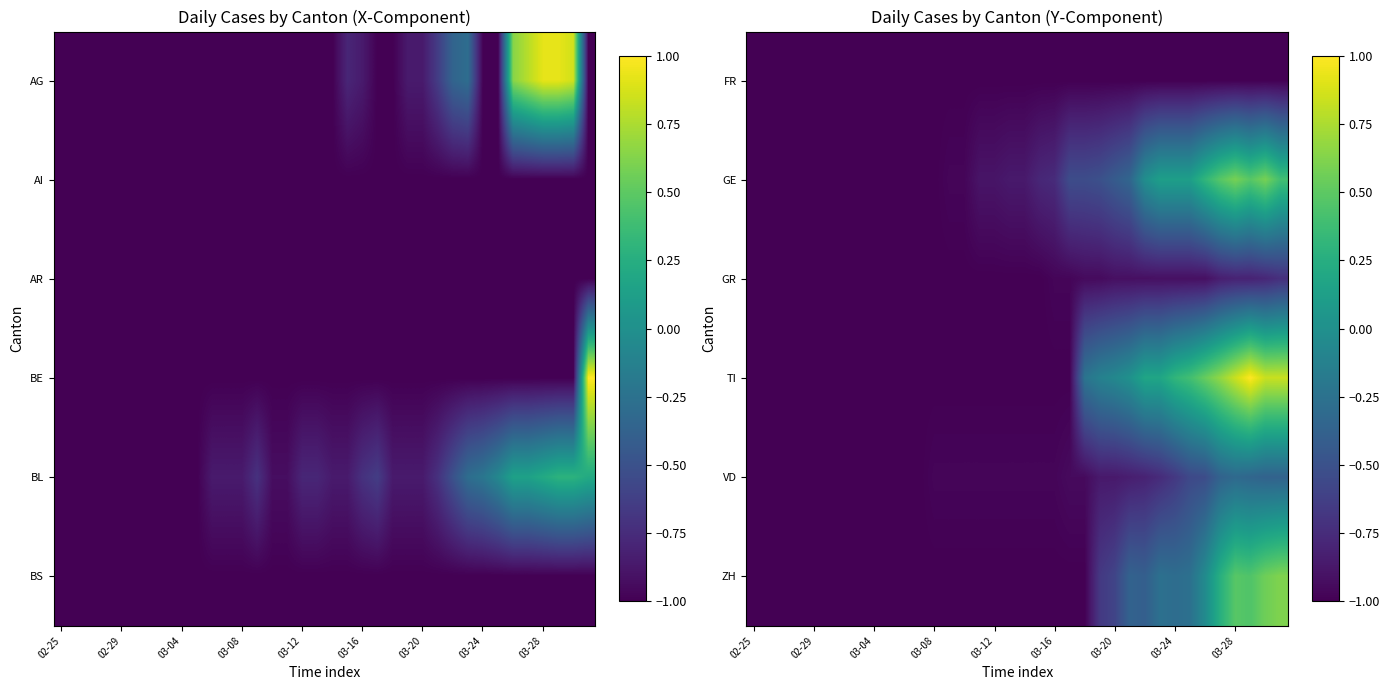

What is the maximum value shown in the chart?

1.0